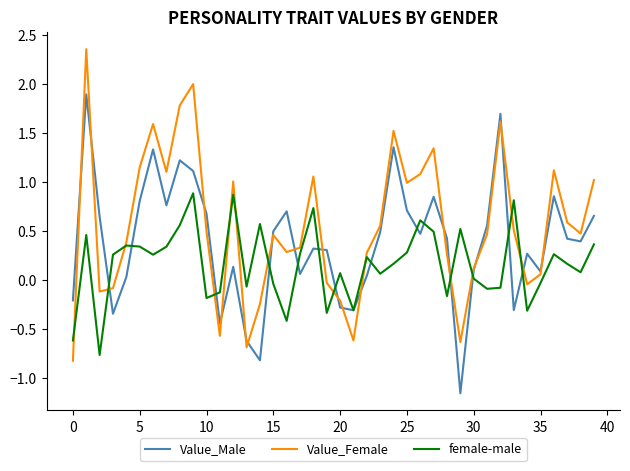

What is the sum of all female-male values?

6.5